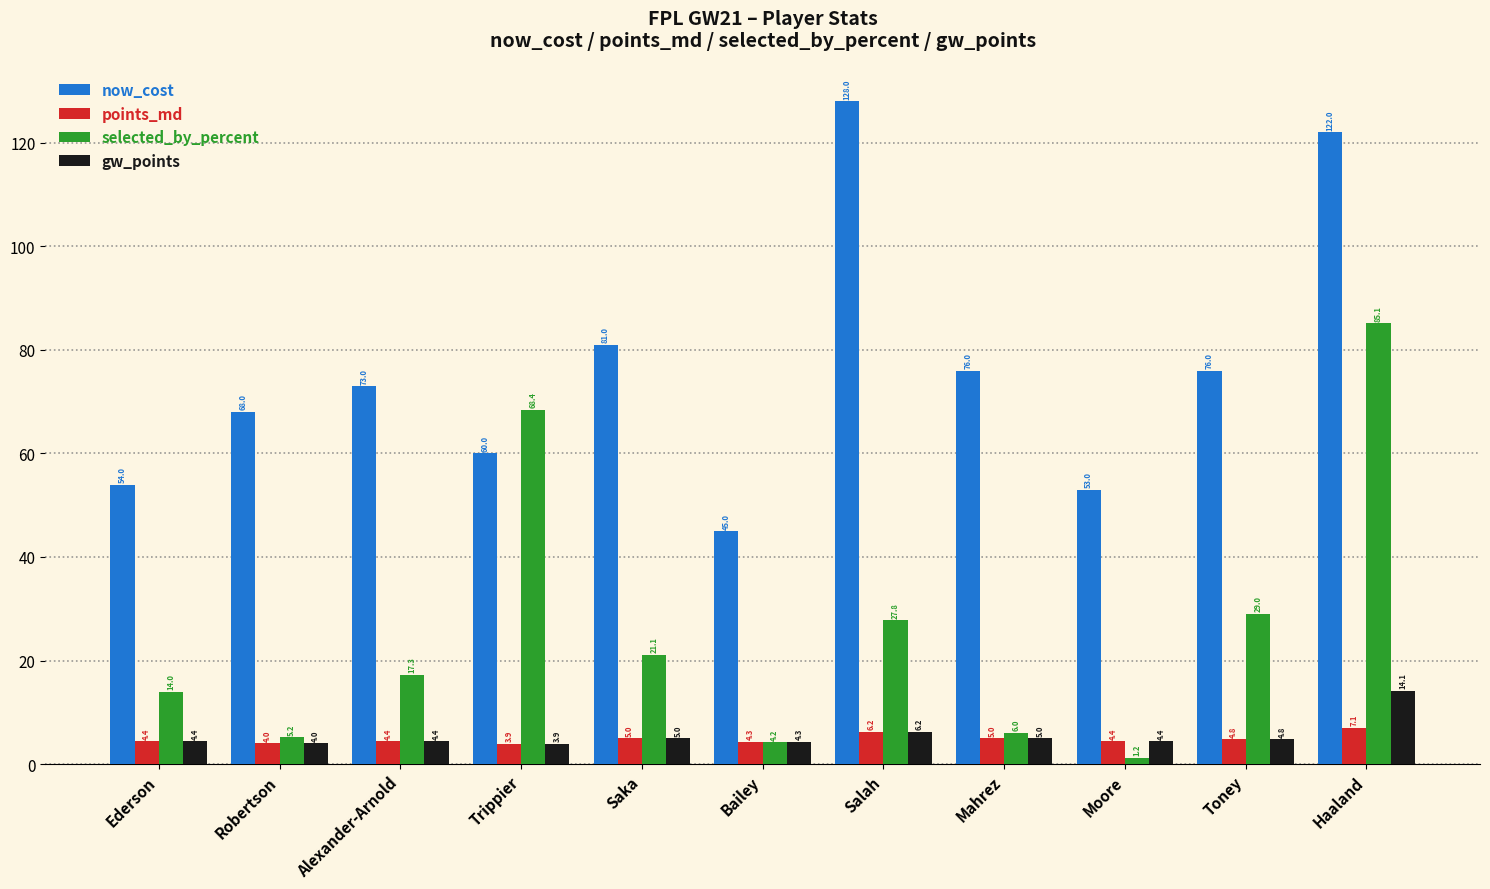

What is the label of the 6th bar from the right?

Bailey